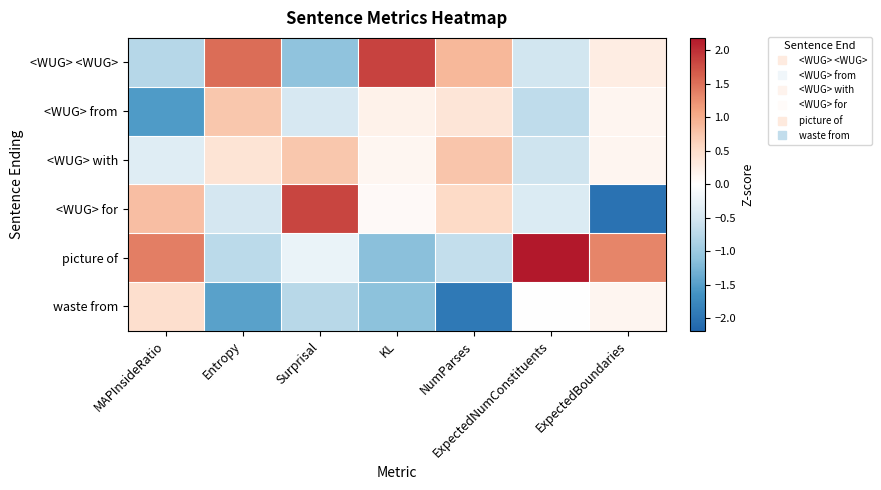

Reading left to right, extract all data points from this chart.

<WUG> <WUG>: MAPInsideRatio=-0.8	Entropy=1.5	Surprisal=-1.1	KL=1.8	NumParses=0.9	ExpectedNumConstituents=-0.5	ExpectedBoundaries=0.3
<WUG> from: MAPInsideRatio=-1.5	Entropy=0.7	Surprisal=-0.5	KL=0.2	NumParses=0.4	ExpectedNumConstituents=-0.7	ExpectedBoundaries=0.1
<WUG> with: MAPInsideRatio=-0.4	Entropy=0.4	Surprisal=0.7	KL=0.1	NumParses=0.8	ExpectedNumConstituents=-0.6	ExpectedBoundaries=0.1
<WUG> for: MAPInsideRatio=0.8	Entropy=-0.5	Surprisal=1.8	KL=0.1	NumParses=0.5	ExpectedNumConstituents=-0.4	ExpectedBoundaries=-2.0
picture of: MAPInsideRatio=1.4	Entropy=-0.7	Surprisal=-0.3	KL=-1.1	NumParses=-0.6	ExpectedNumConstituents=2.2	ExpectedBoundaries=1.3
waste from: MAPInsideRatio=0.5	Entropy=-1.5	Surprisal=-0.8	KL=-1.1	NumParses=-1.9	ExpectedNumConstituents=-0.0	ExpectedBoundaries=0.1